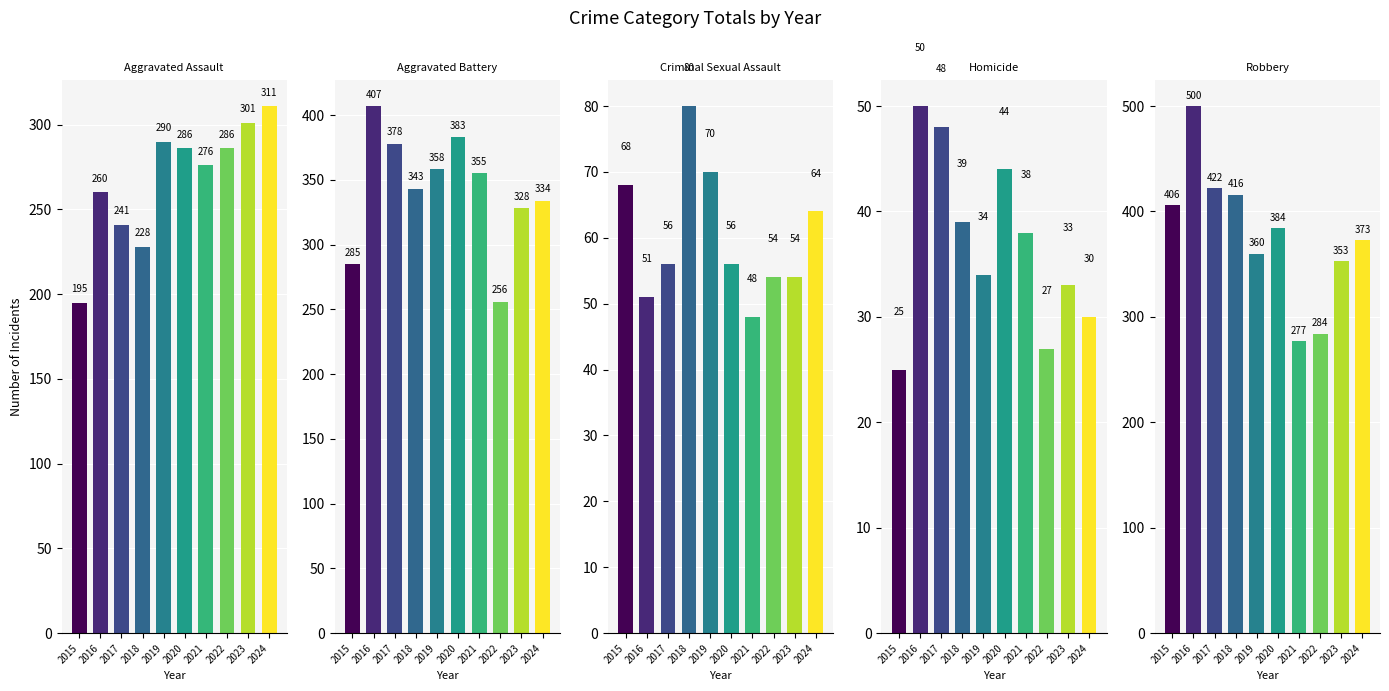

What is the difference between the Aggravated Battery values at 2018 and 2024?

9